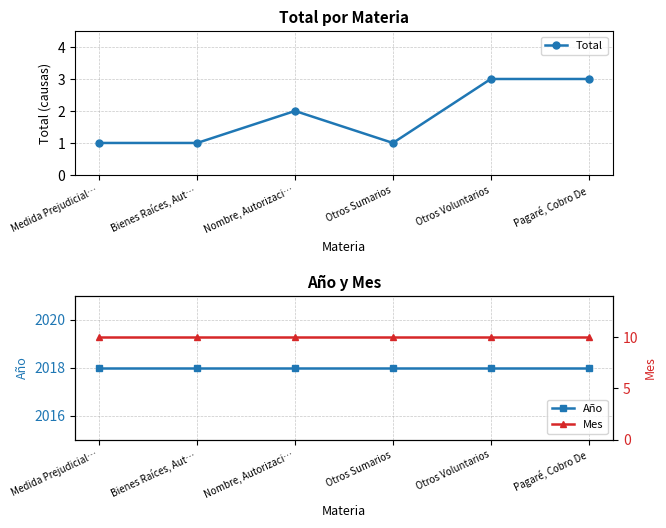

How many data points does each series have?

6